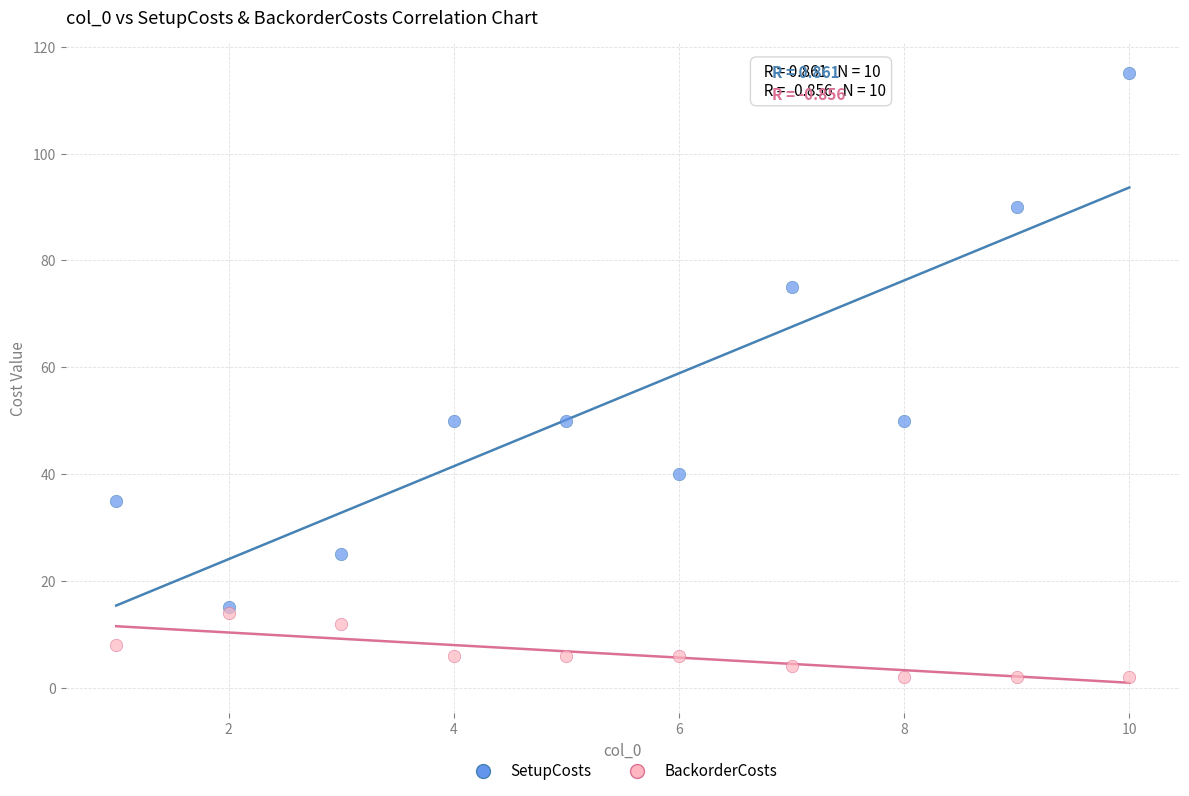

In the SetupCosts series, what Y value is closest to 65?

75